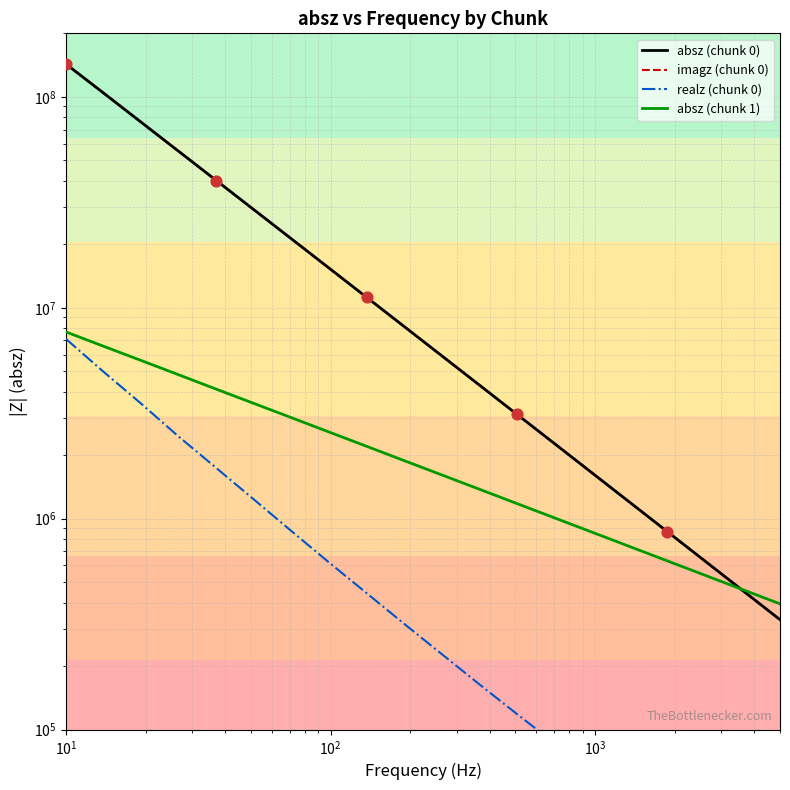

Which series reaches the minimum Y coordinate?

realz (chunk 0)